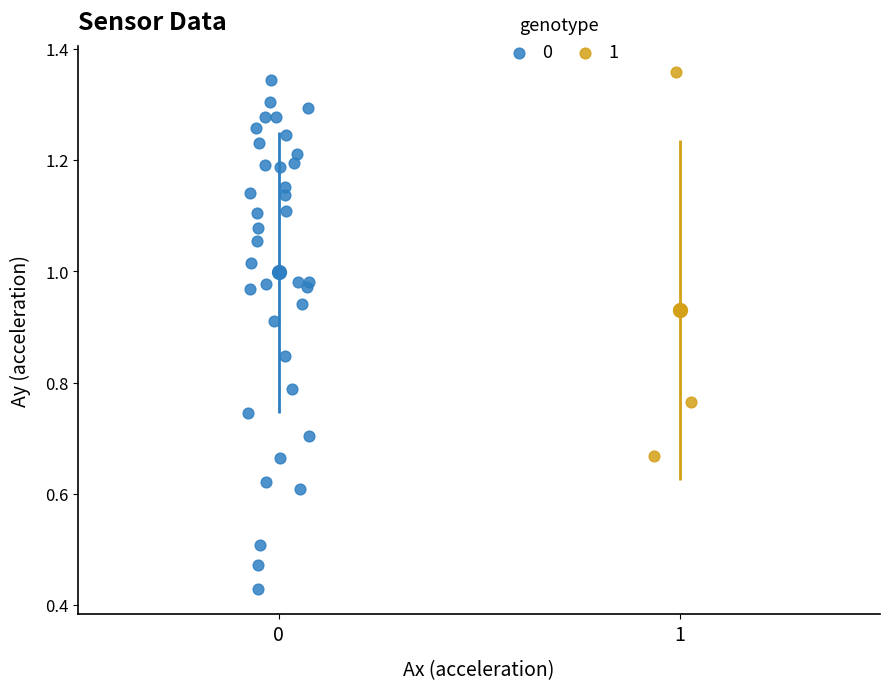

What are all the series names shown in the legend?

0, 1